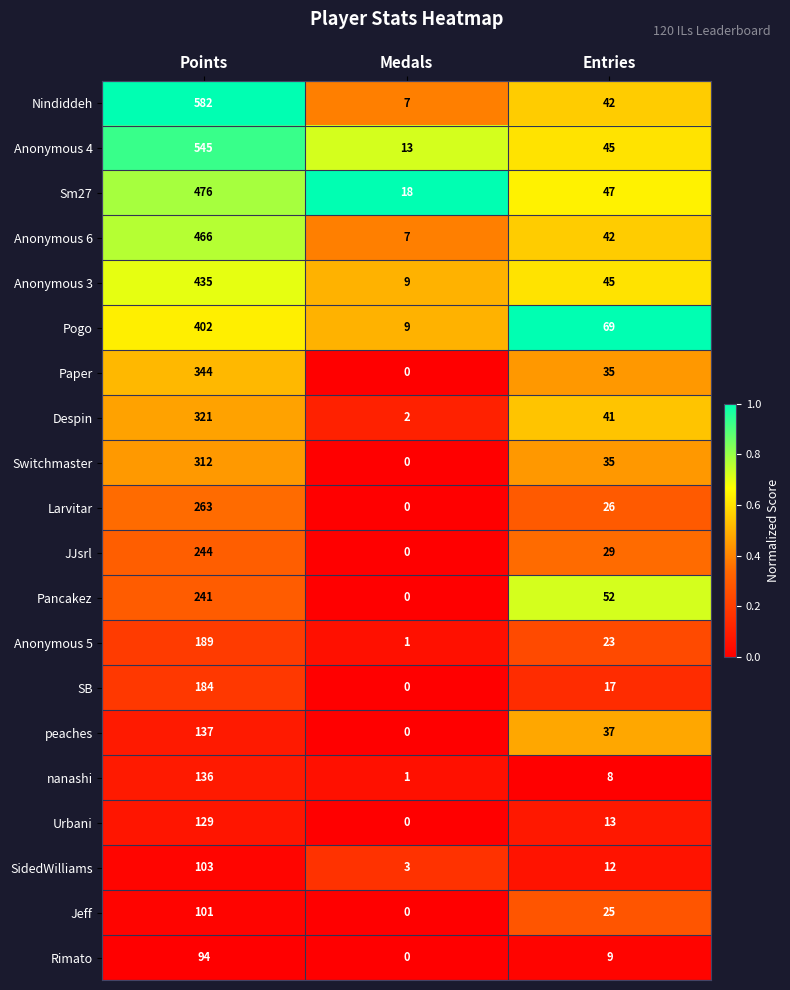

Which series changed the most between Points and Medals?

Nindiddeh